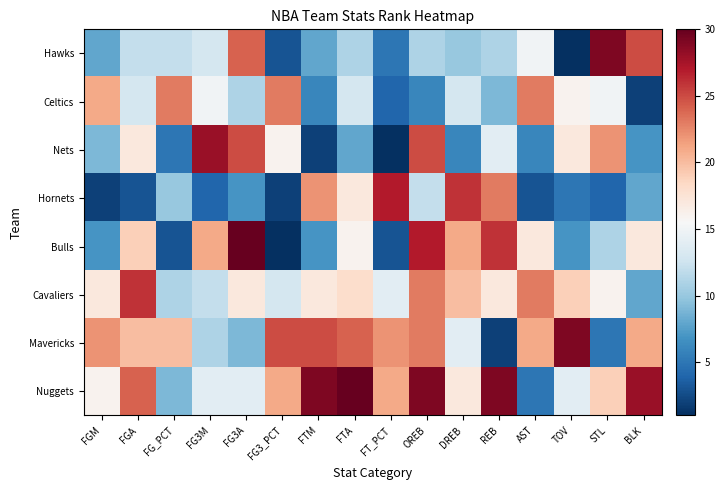

Which series changed the most between TOV and BLK?

Hawks